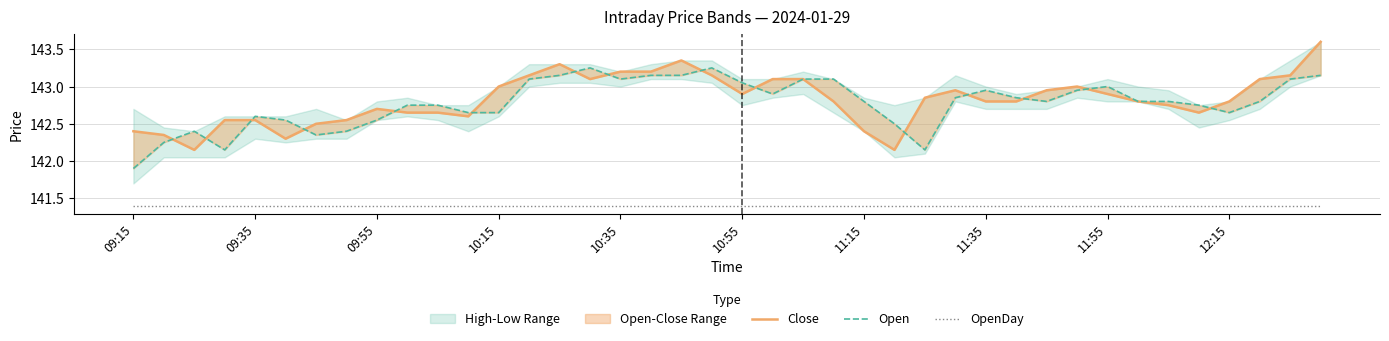

True or false: OpenDay and Close intersect in this chart.

False